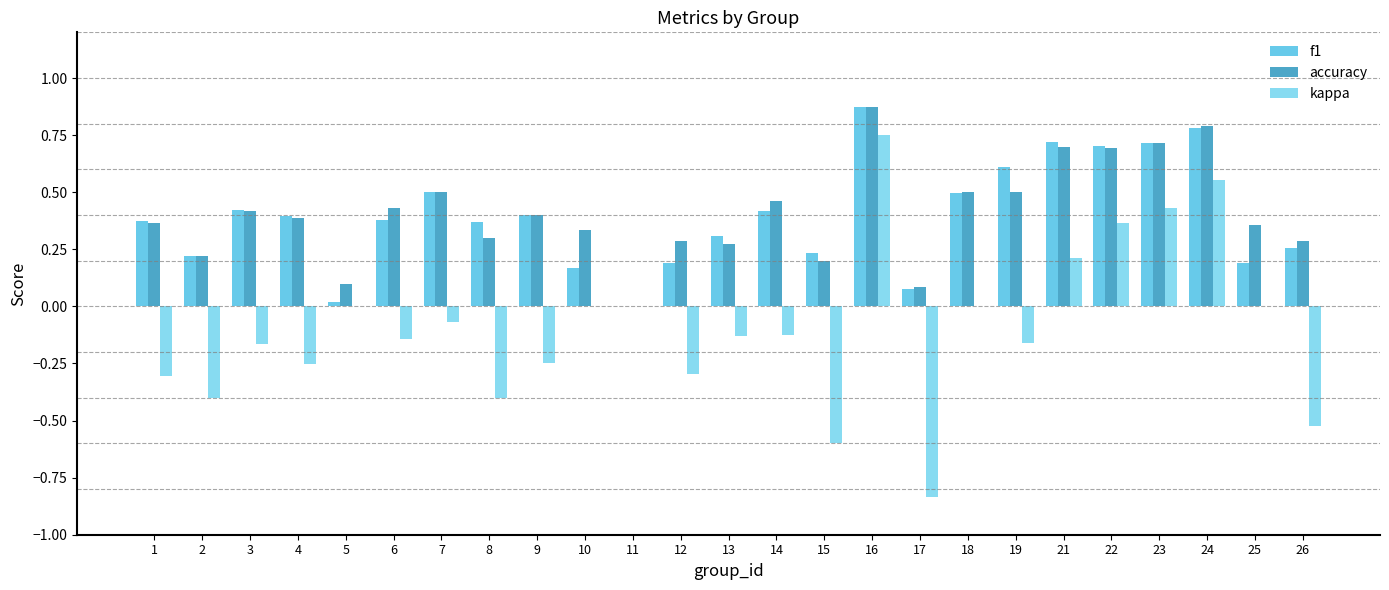

The accuracy series shows 0.2 at 15. True or false?

True